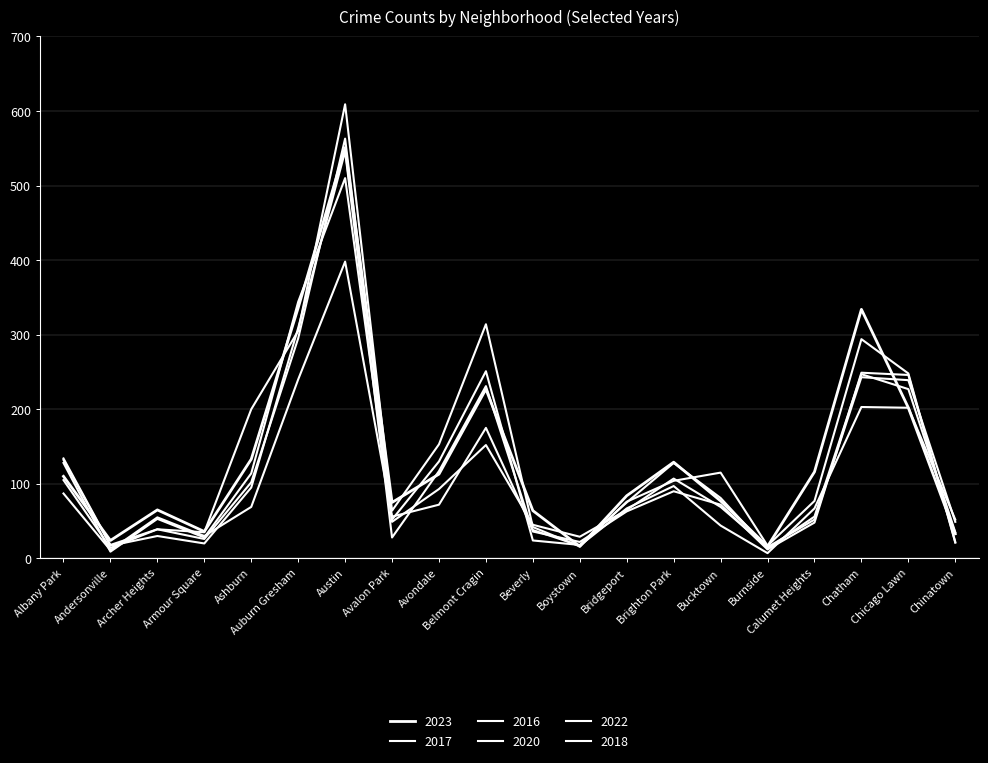

Reading left to right, transcribe all the data shown in this chart.

2023: 110	24	65	36	133	336	551	75	113	227	64	16	84	129	77	16	116	334	202	33
2017: 134	18	39	35	200	305	609	64	153	314	42	16	76	104	115	17	77	294	248	22
2016: 128	9	53	28	114	344	510	52	130	251	24	18	75	128	81	13	56	247	227	35
2020: 105	14	39	26	102	295	563	49	93	152	45	29	65	107	69	15	52	243	239	49
2022: 87	11	55	30	69	240	398	56	72	175	38	17	67	97	44	7	67	203	202	52
2018: 132	17	30	20	95	309	546	28	117	231	36	22	63	90	72	12	48	249	246	21